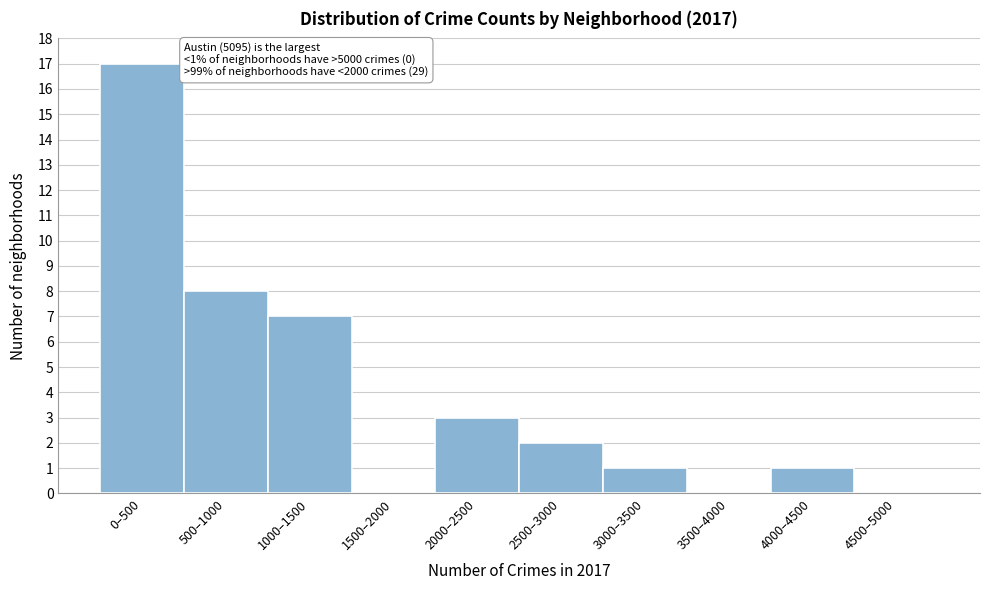

Reading left to right, transcribe all the data shown in this chart.

0–500=17	500–1000=8	1000–1500=7	1500–2000=0	2000–2500=3	2500–3000=2	3000–3500=1	3500–4000=0	4000–4500=1	4500–5000=0